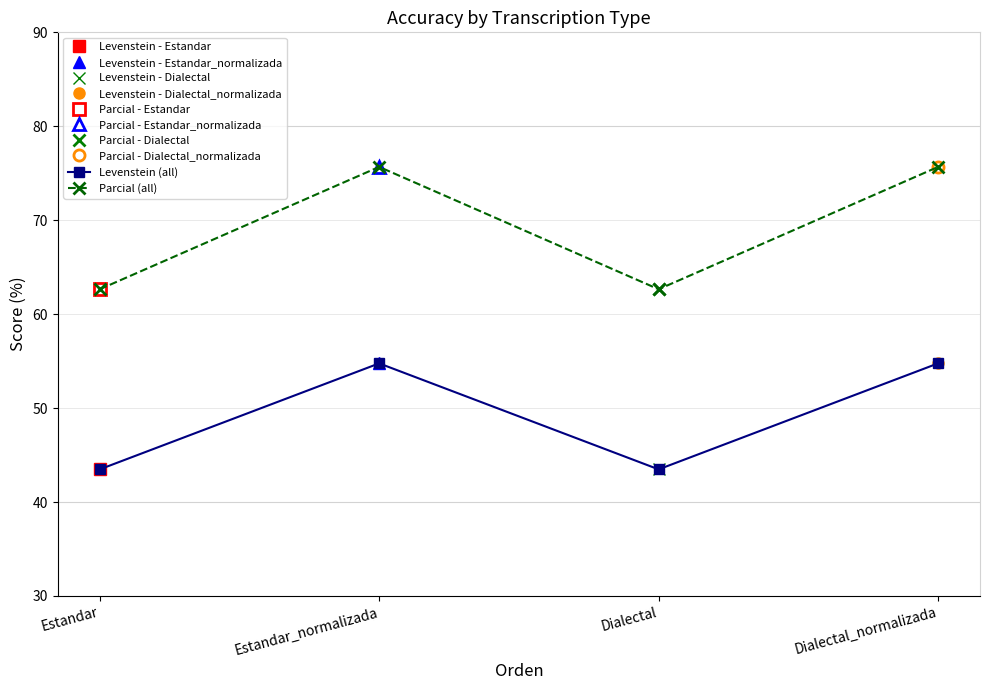

True or false: Parcial (all) and Levenstein (all) cross at least once.

False